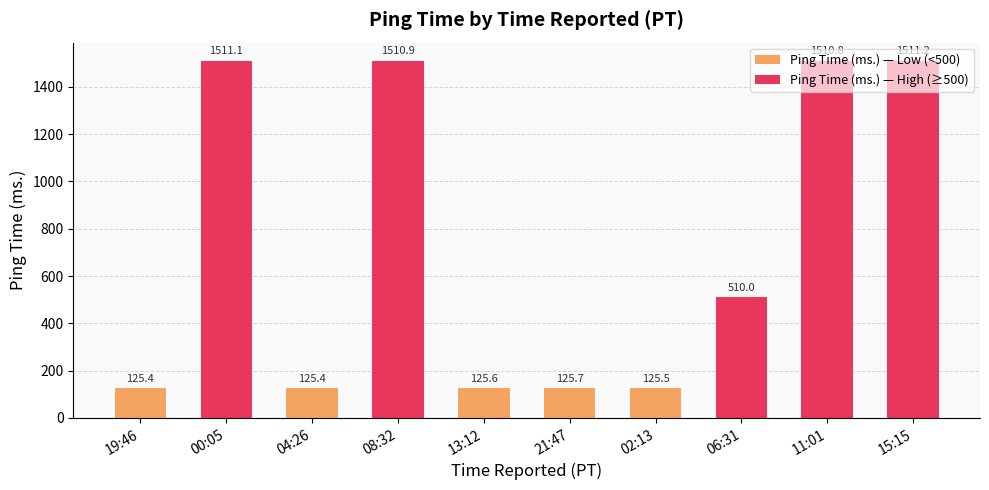

Is the value of Ping Time (ms.) — Low (<500) at 08:32 greater than the value of Ping Time (ms.) — High (≥500) at 08:32?

No